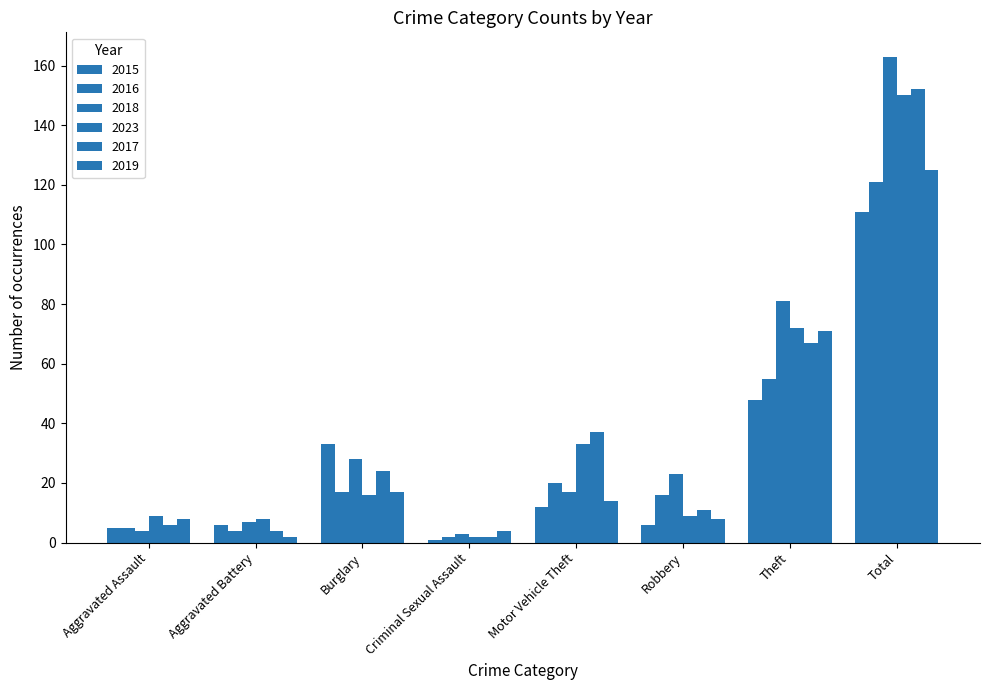

Are the bars grouped side by side (vs. stacked)?

Yes